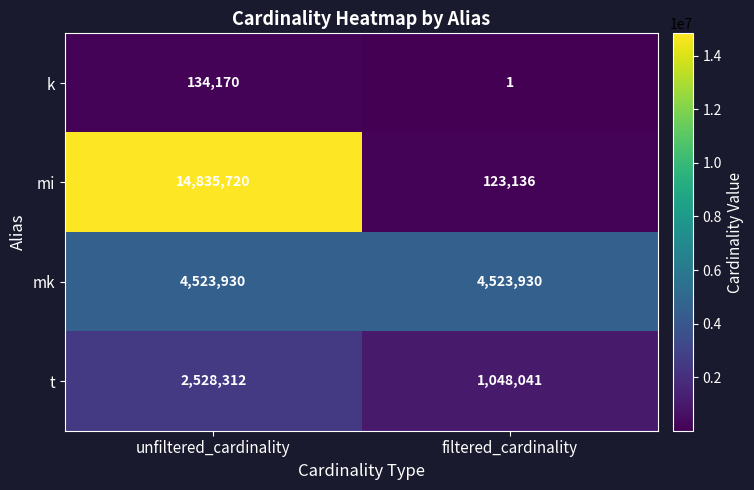

Where is k nearest to the value 67085?

filtered_cardinality